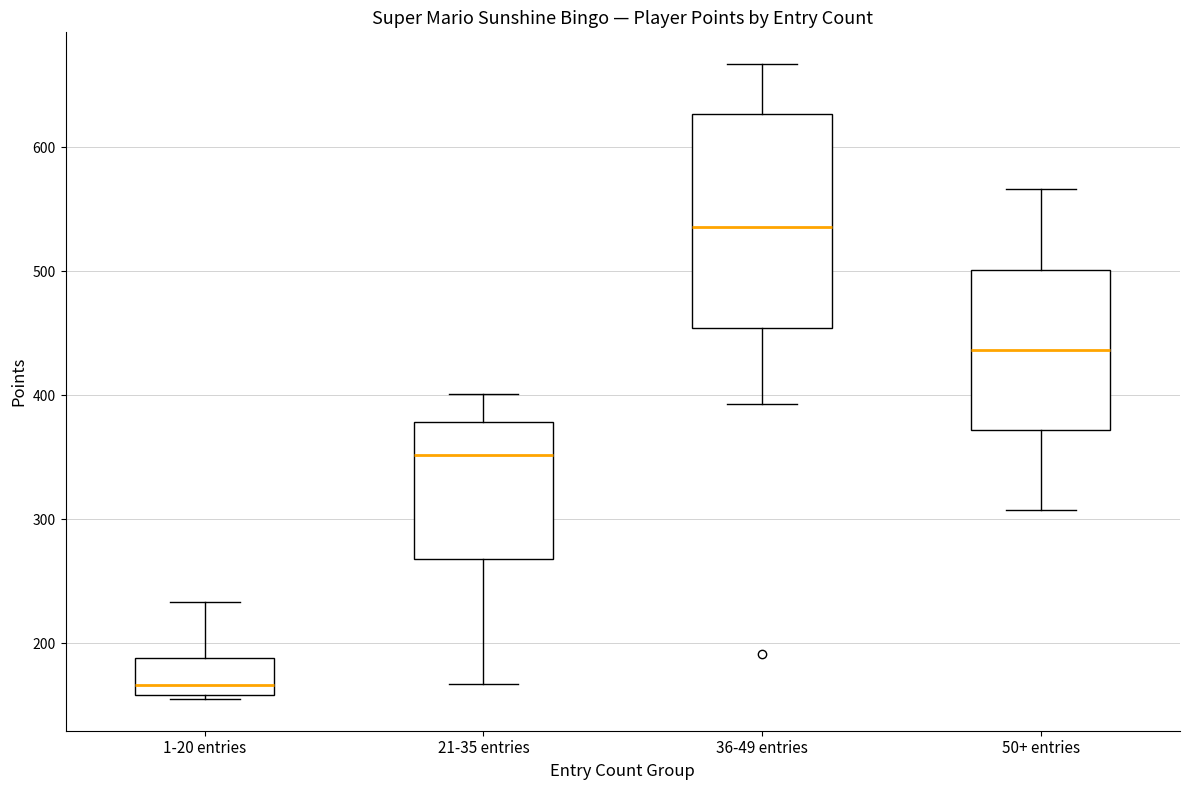

Reading left to right, read every box against the y-axis: the position of its median line, the range the box covers, and the ends of its whiskers. The values are not printed on the chart, so give them approximately, as read against the axis.

1-20 entries: median 170, box 160 to 190, whiskers 160 to 230
21-35 entries: median 350, box 270 to 380, whiskers 170 to 400
36-49 entries: median 540, box 450 to 630, whiskers 390 to 670
50+ entries: median 440, box 370 to 500, whiskers 310 to 570